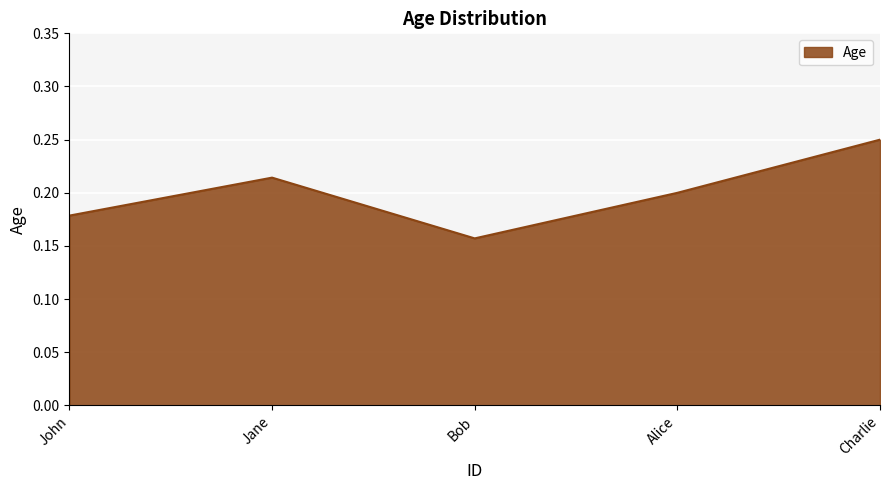

What is the sum of all values?

1.0